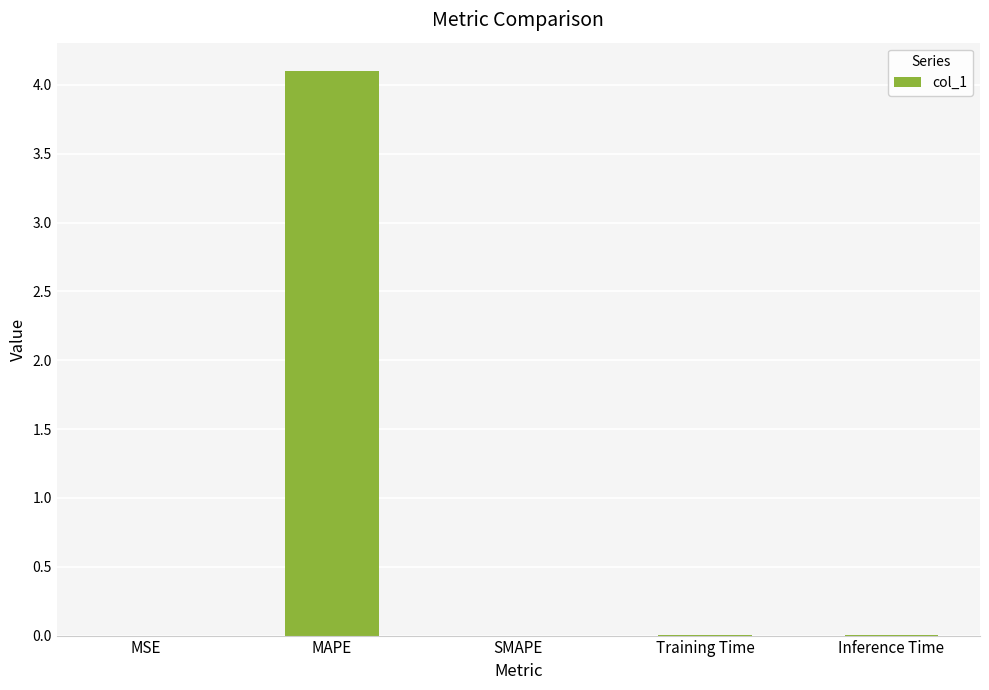

What is the sum of all values?

4.1